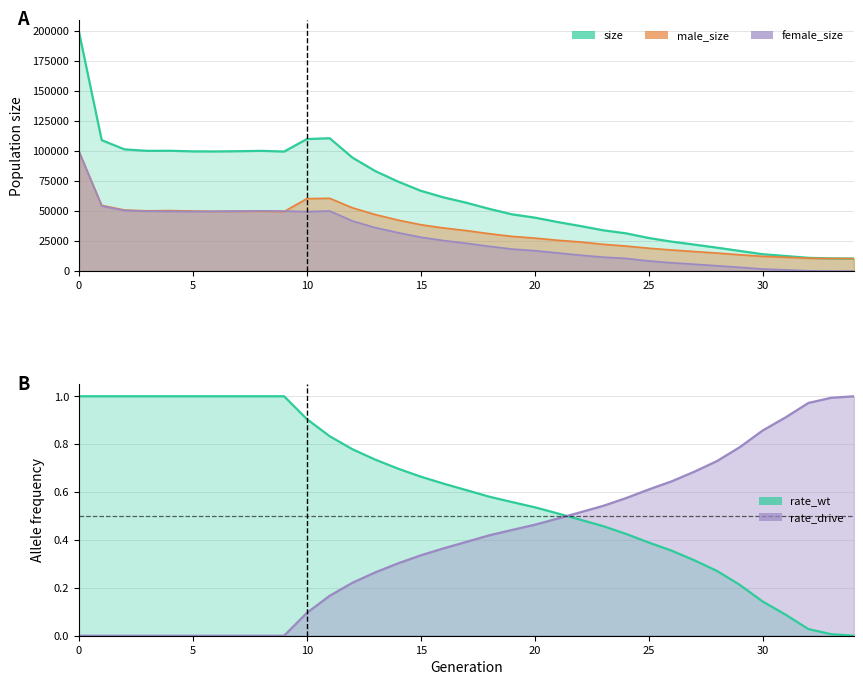

Which series changed the most between 10 and 31?

size